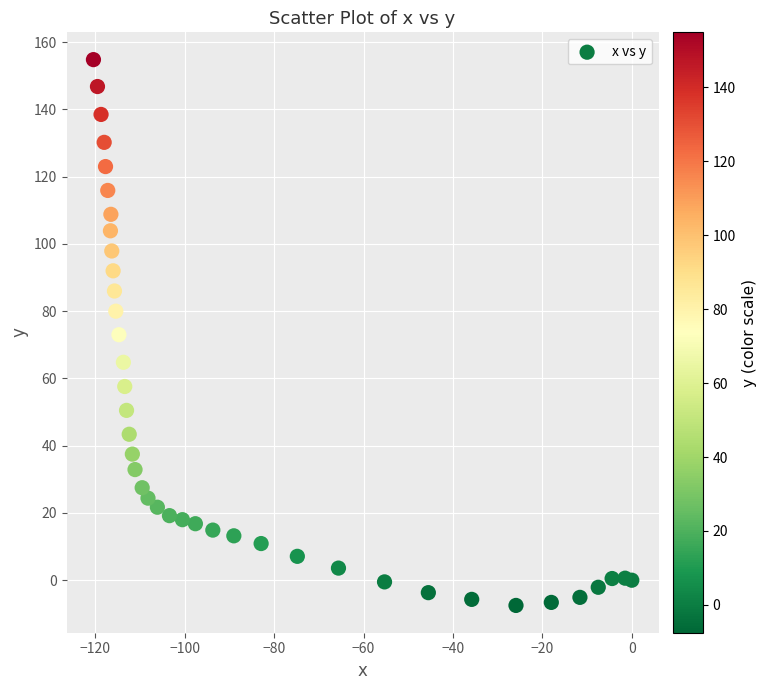

What is the range of Y values (max minus min)?

162.3